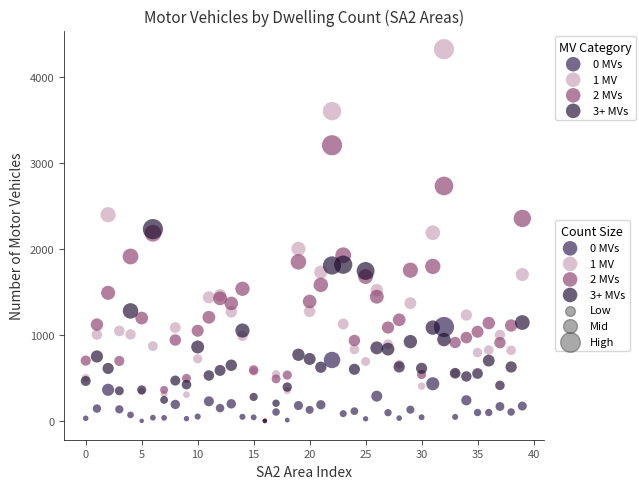

Which series contains the highest Y value?

1 MV